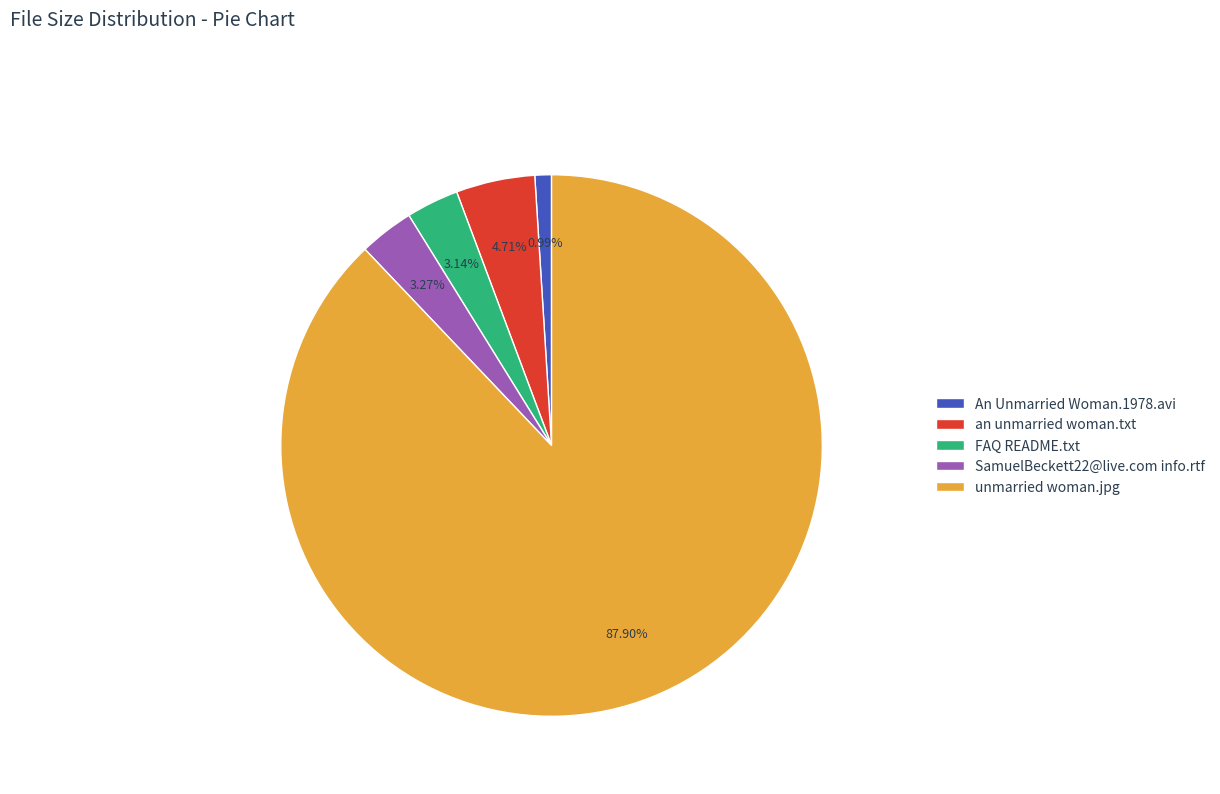

Is an unmarried woman.txt the majority of the pie?

No